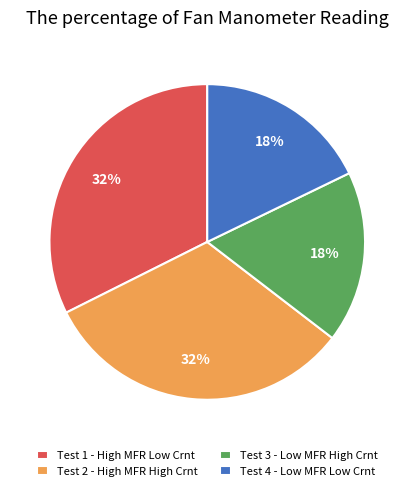

Between Test 4 - Low MFR Low Crnt and Test 2 - High MFR High Crnt, which is larger?

Test 2 - High MFR High Crnt